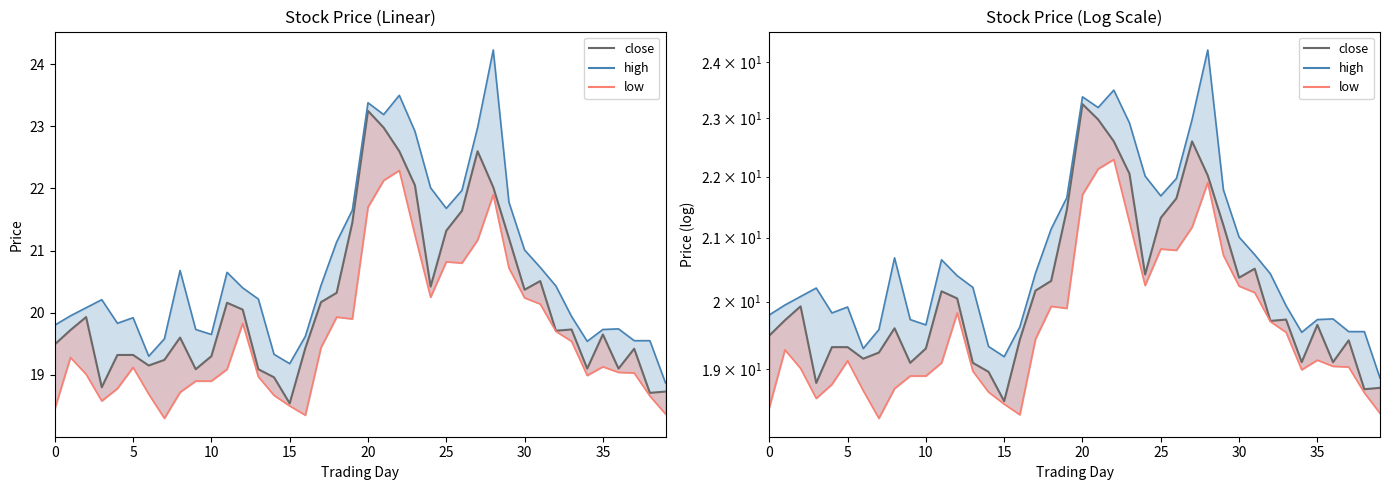

How many values exceed 19?

35